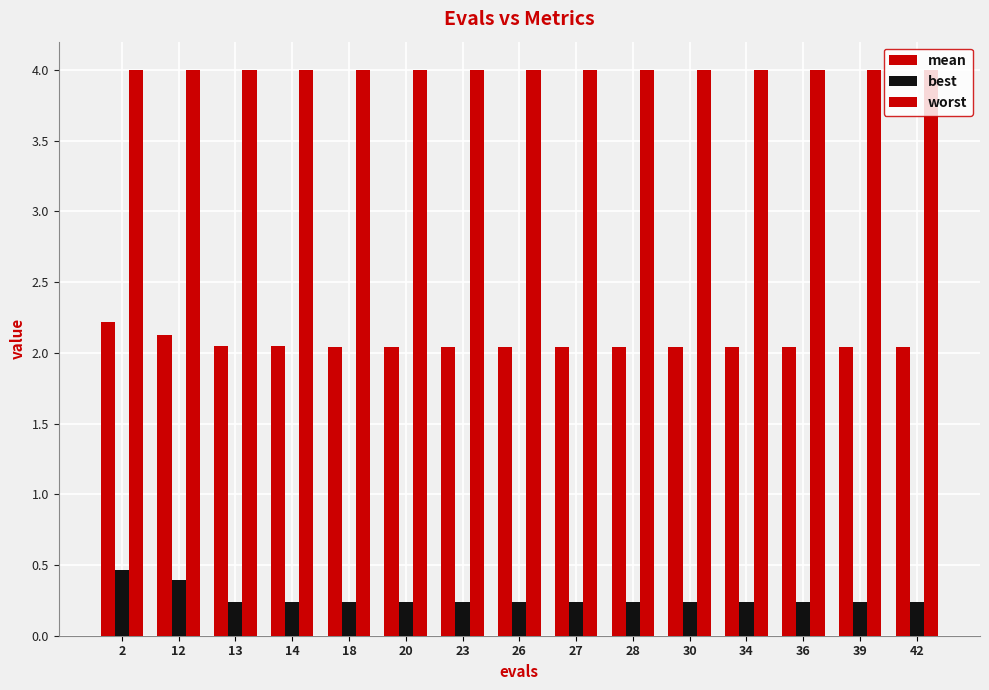

What is the difference between the second highest and minimum values in the best series?

0.2